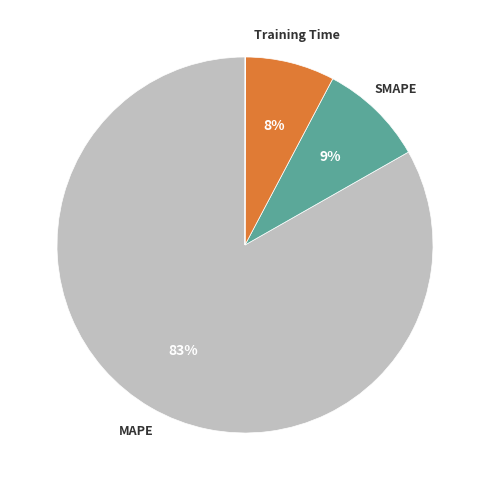

Does any single category account for the majority?

Yes